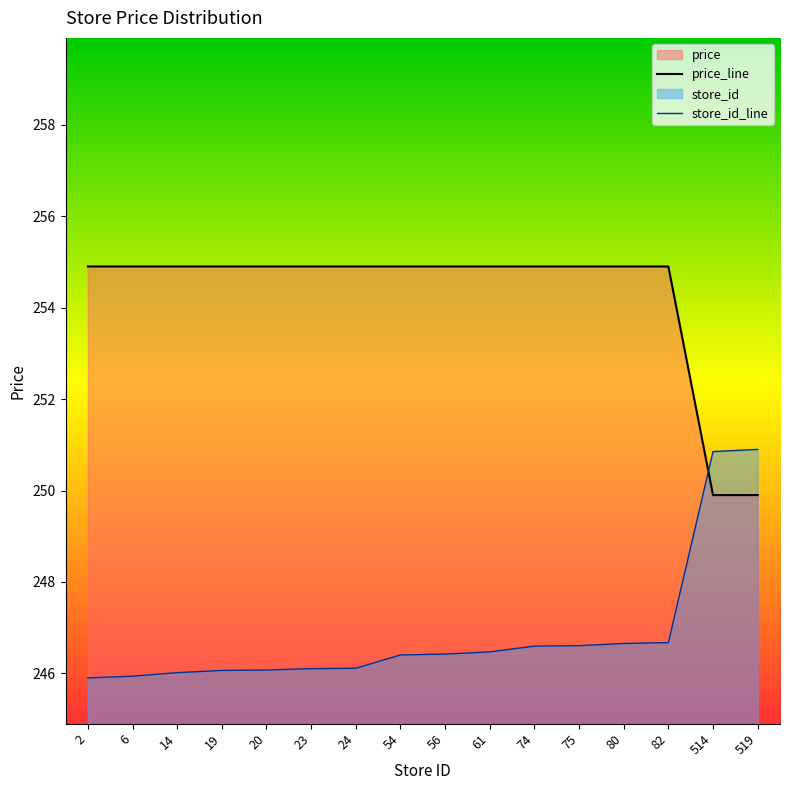

What is the greatest value displayed?

254.9